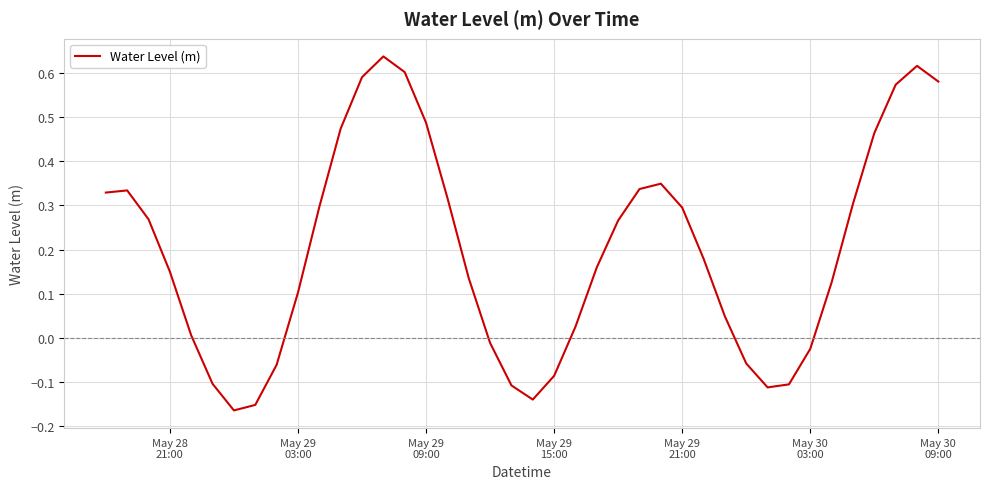

What is the difference between the maximum and minimum values?

0.8